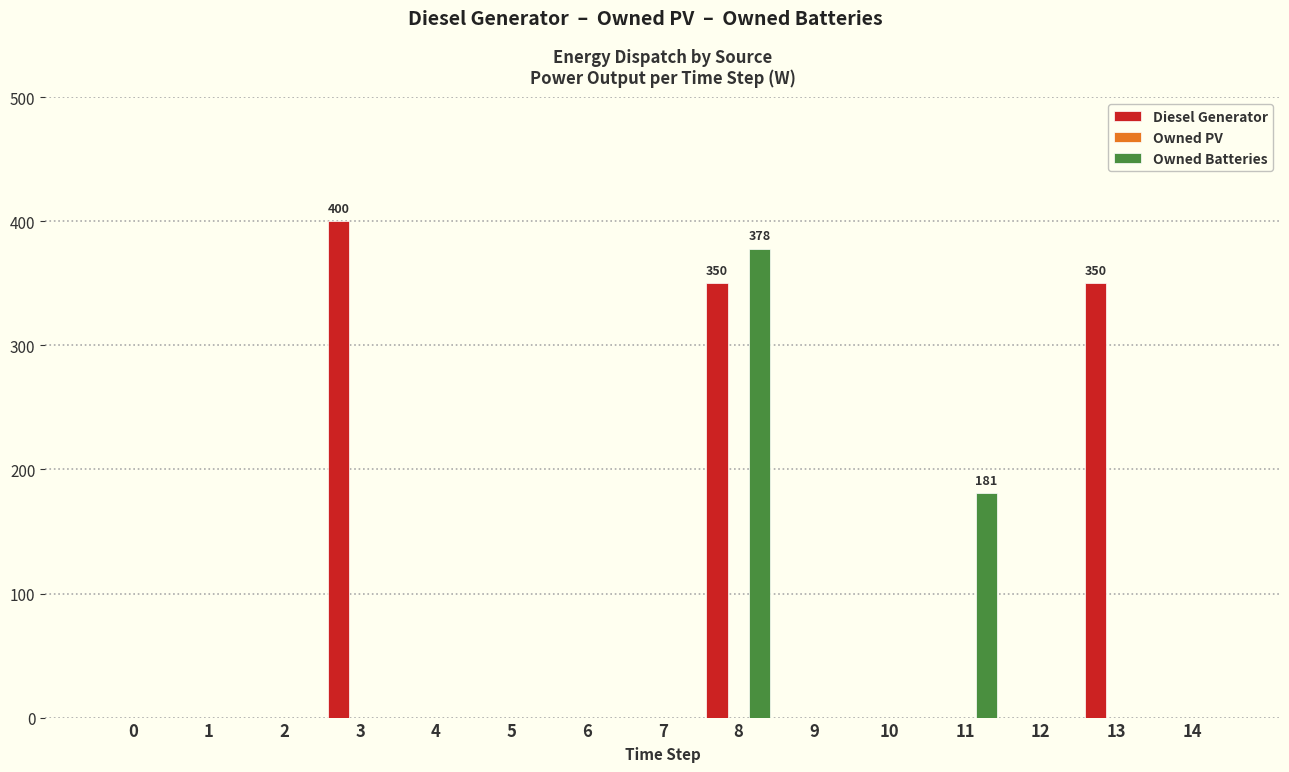

What is the sum of all Owned Batteries values?

559